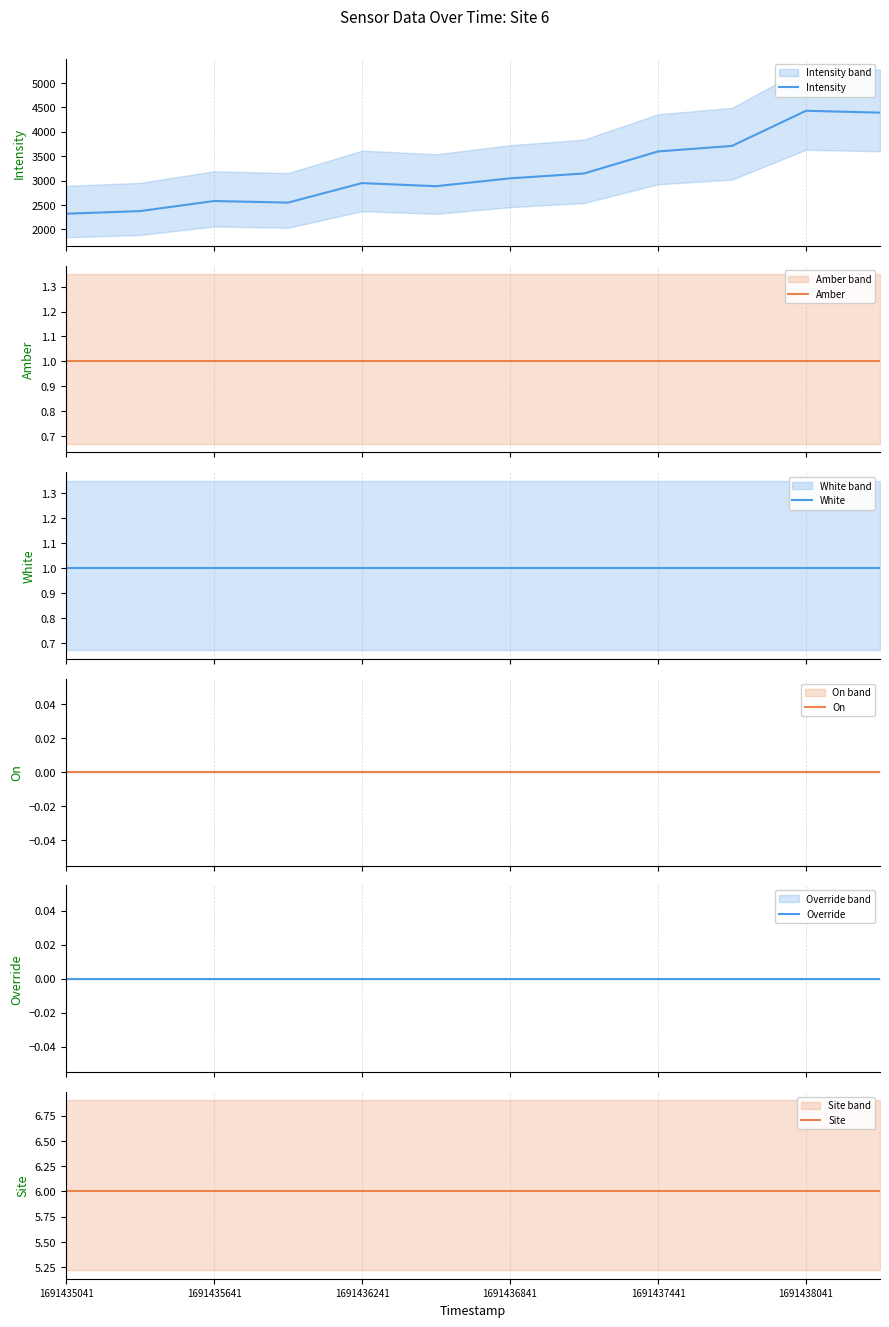

What are all the series names shown in the legend?

Intensity, Amber, White, On, Override, Site